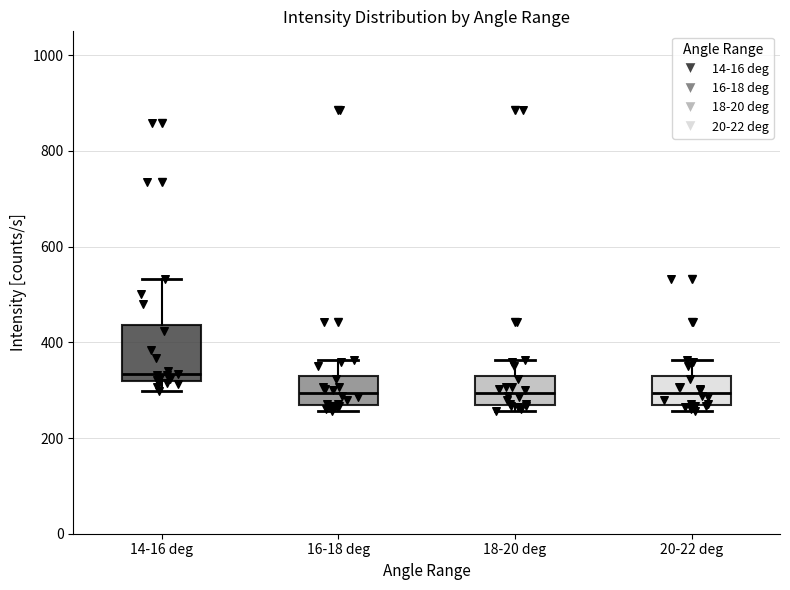

Reading left to right, transcribe this box plot: for each box, give where its median line is, the range the box spans, and where its two whiskers end, as read against the y-axis. The values are not printed on the chart, so give them approximately, as read against the axis.

14-16 deg: median 340, box 320 to 440, whiskers 300 to 540
16-18 deg: median 300, box 280 to 340, whiskers 260 to 360
18-20 deg: median 300, box 280 to 340, whiskers 260 to 360
20-22 deg: median 300, box 280 to 340, whiskers 260 to 360